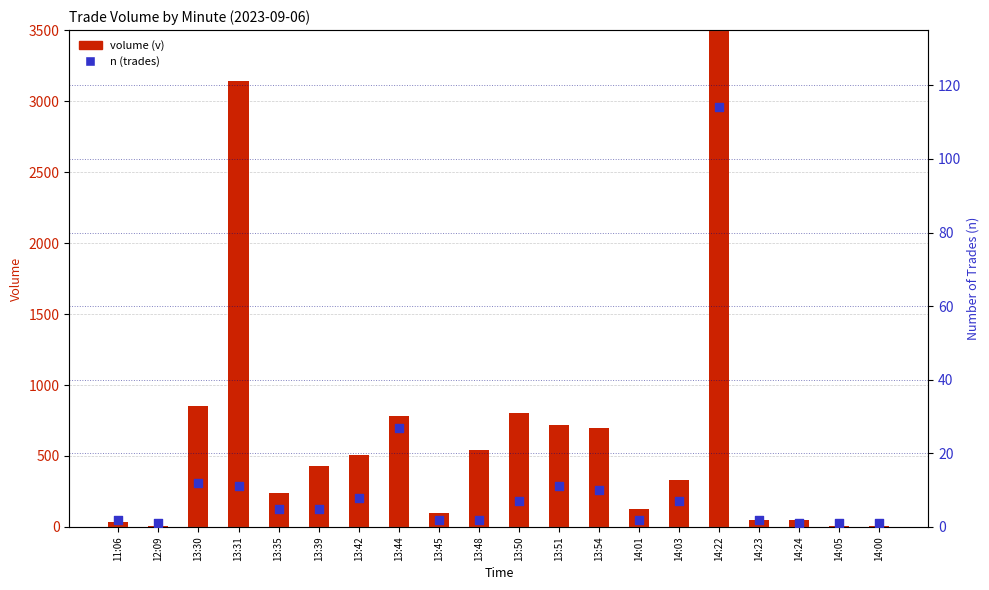

Which series has the largest total across all categories?

volume (v)